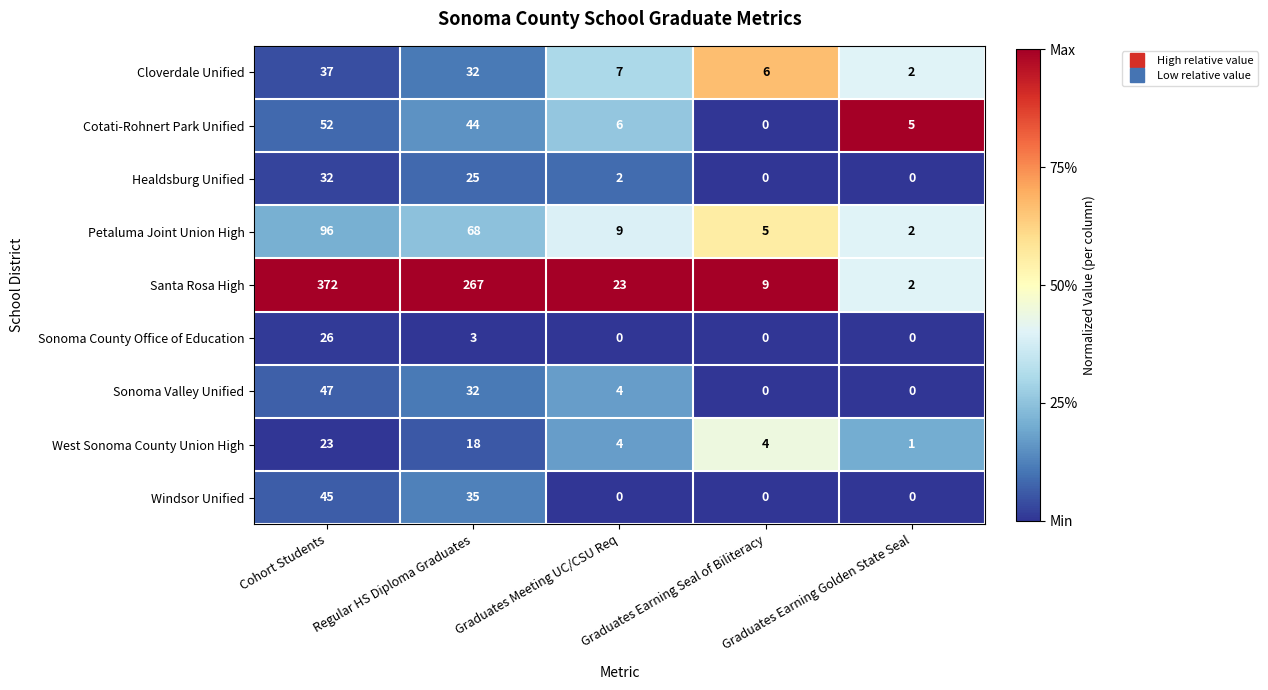

At Cohort Students, list the series in order from largest to smallest.

Santa Rosa High, Petaluma Joint Union High, Cotati-Rohnert Park Unified, Sonoma Valley Unified, Windsor Unified, Cloverdale Unified, Healdsburg Unified, Sonoma County Office of Education, West Sonoma County Union High